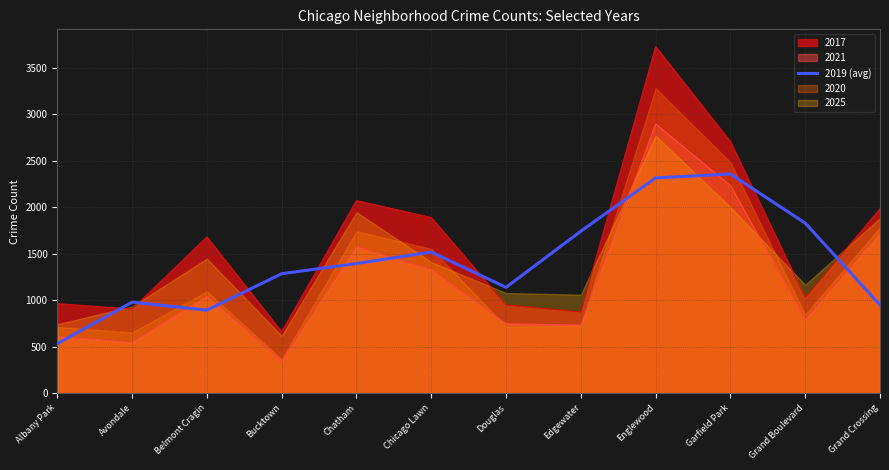

What is the minimum value for 2021?

343.0